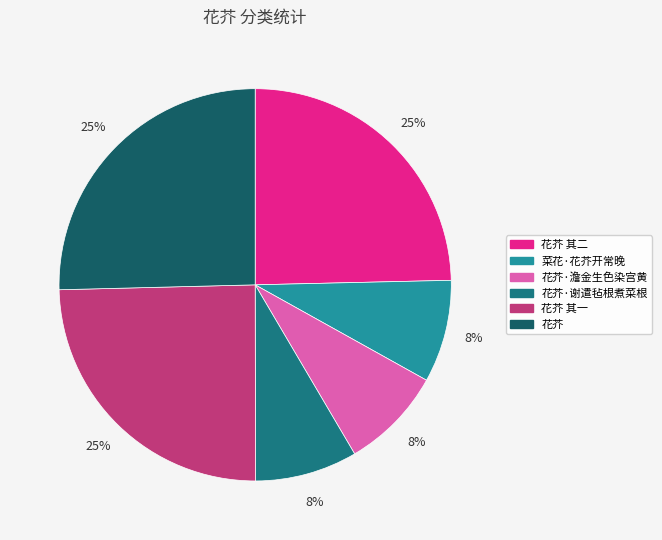

The 花芥 slice represents 25% of the pie. True or false?

True